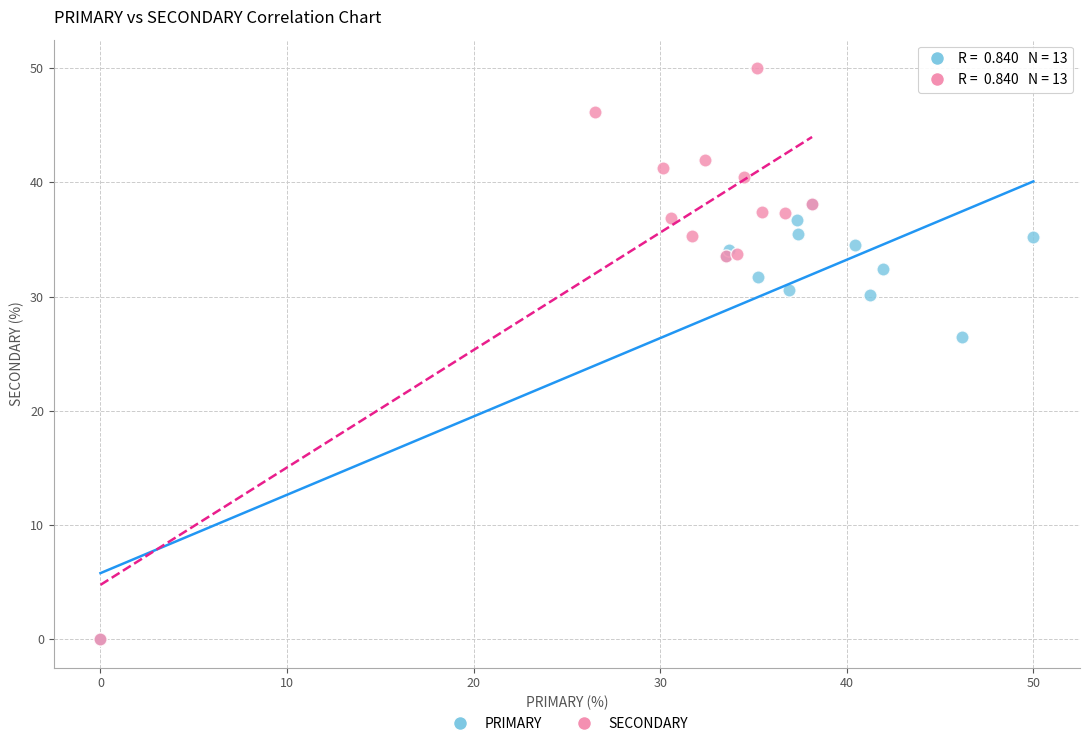

Which series has the widest spread of Y values?

SECONDARY